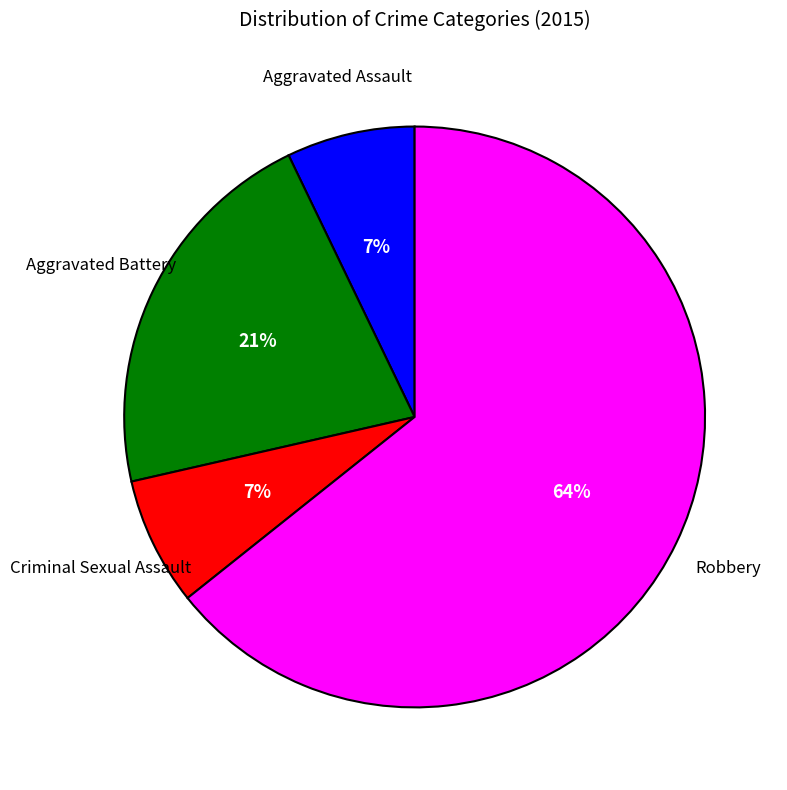

To the nearest percent, what is the average slice percentage?

25%